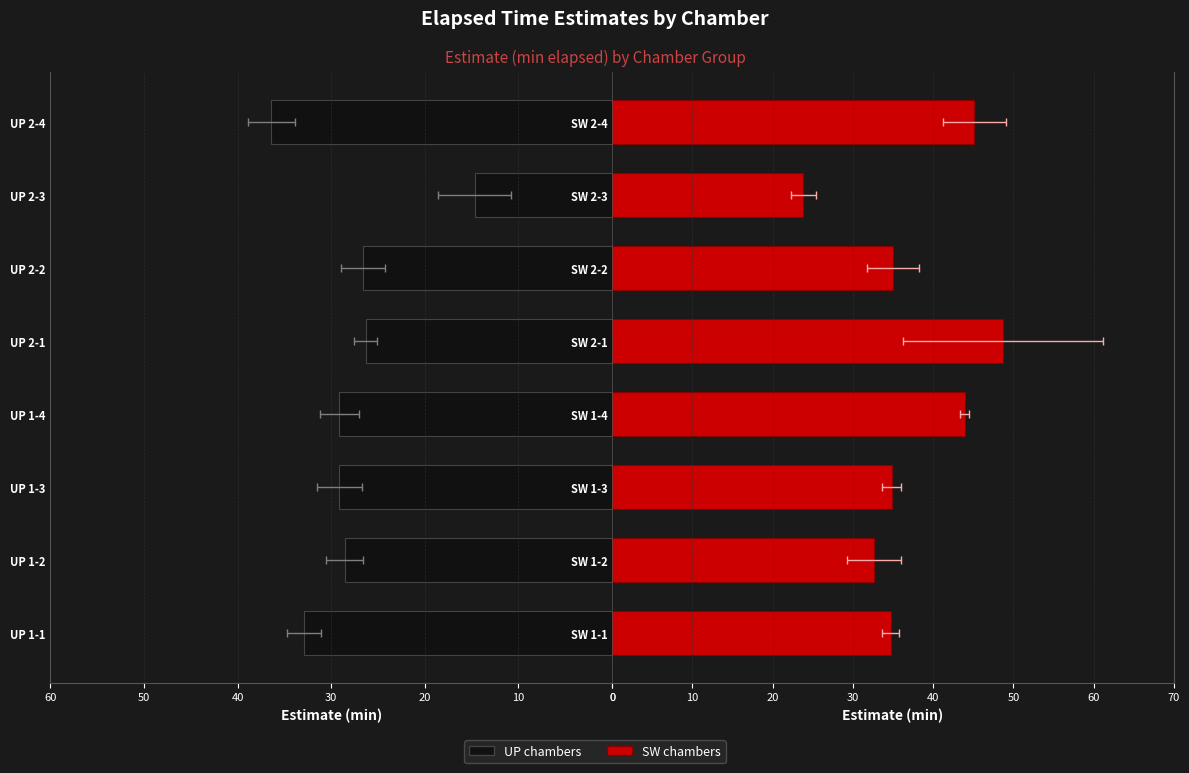

Is it true that UP chambers equals 9.1 at UP 2-2?

False